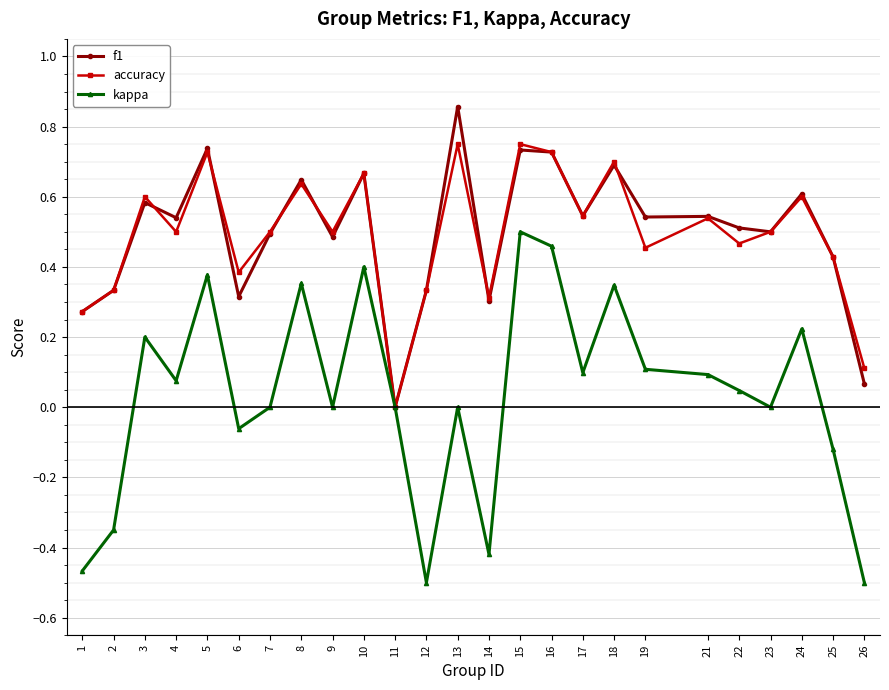

What is the total value across all series at 17?

1.2